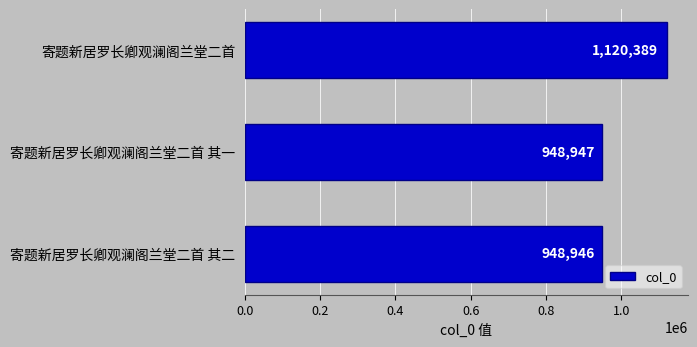

Read the value at 寄题新居罗长卿观澜阁兰堂二首 其一.

948947